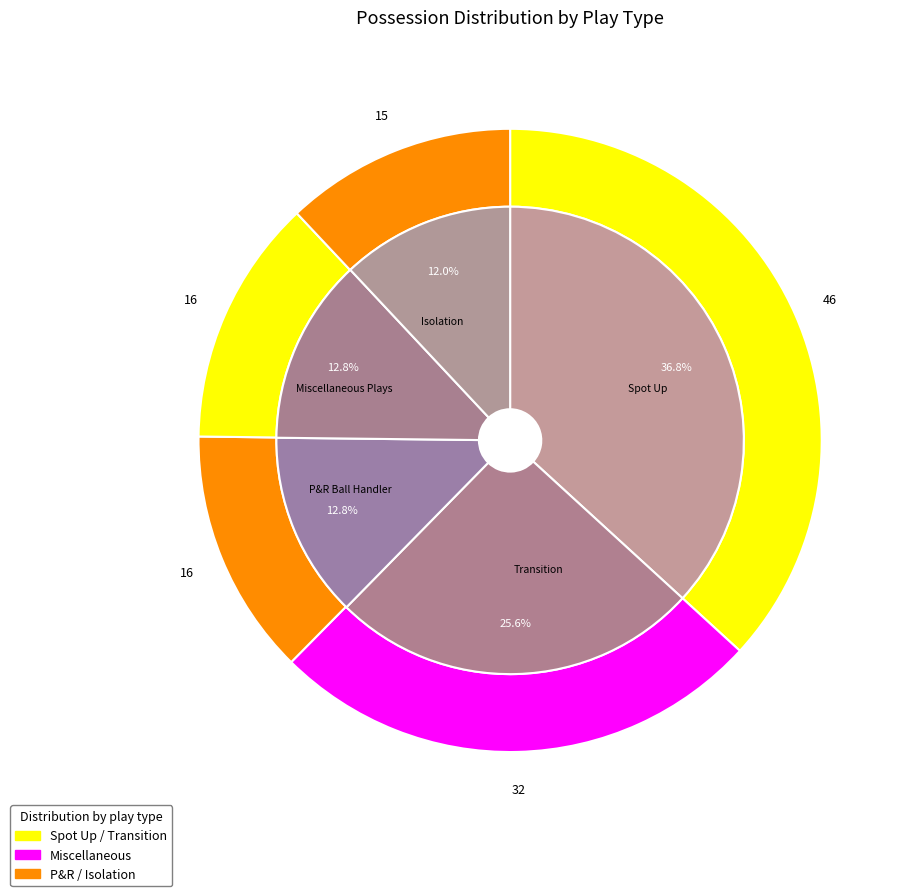

Is there any slice that represents more than half of the pie?

No